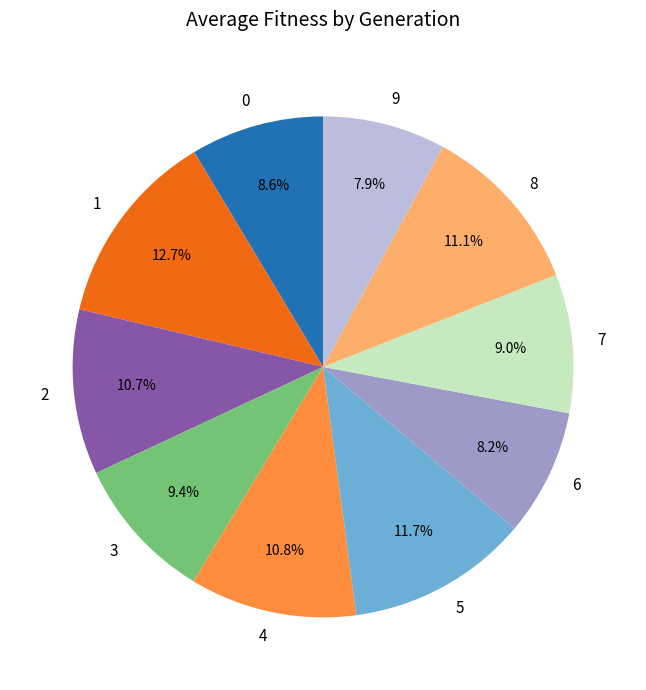

What portion of the pie excludes 4?

89.2%